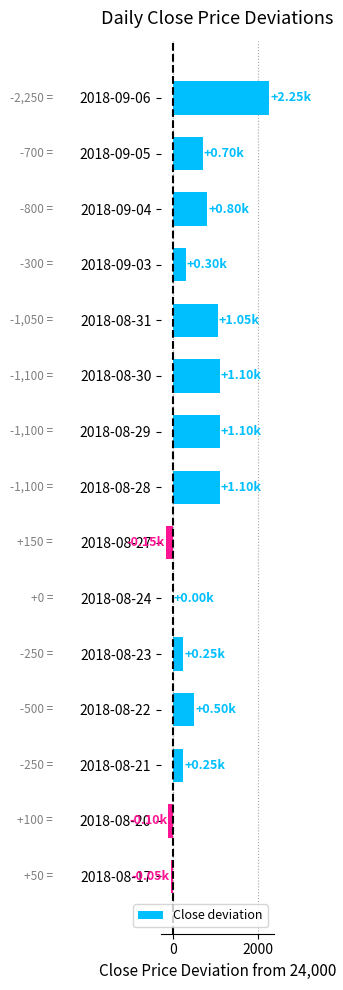

What is the sum of all values?

9100